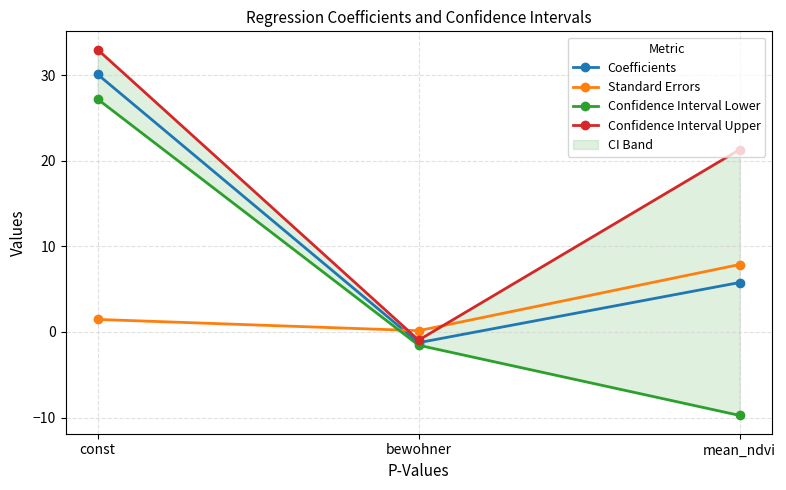

Does the chart have visible grid lines?

Yes